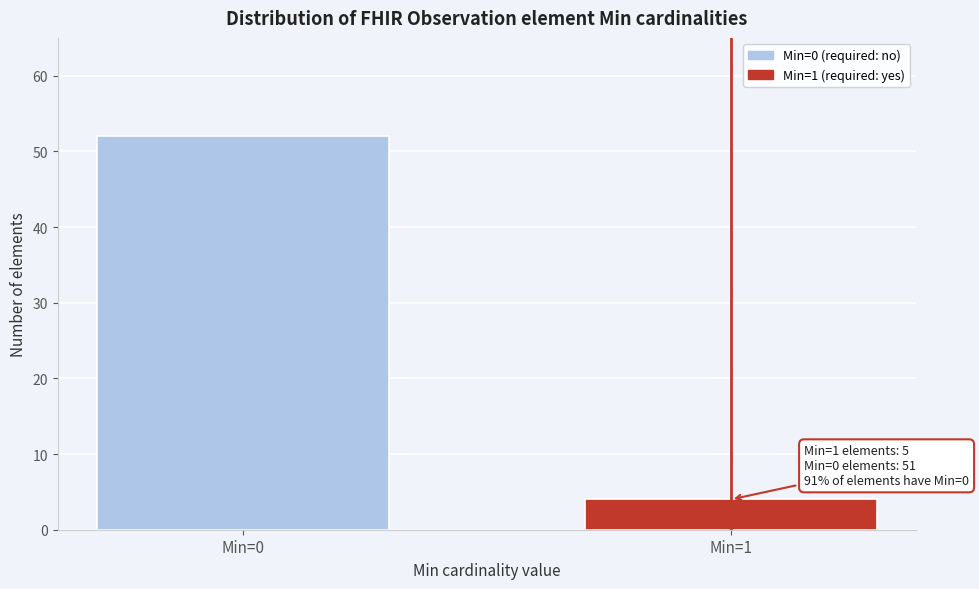

Reading left to right, transcribe all the data shown in this chart.

Min=0=52	Min=1=4